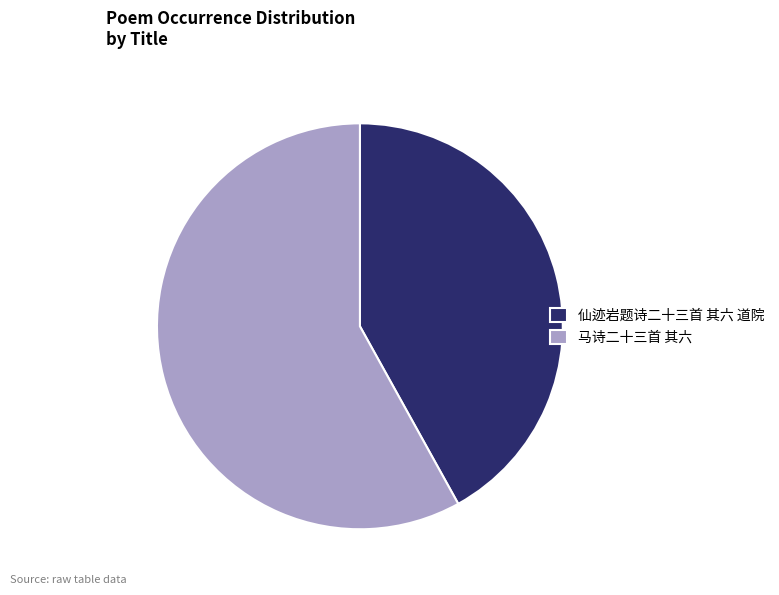

Which slice is the smallest?

仙迹岩题诗二十三首 其六 道院